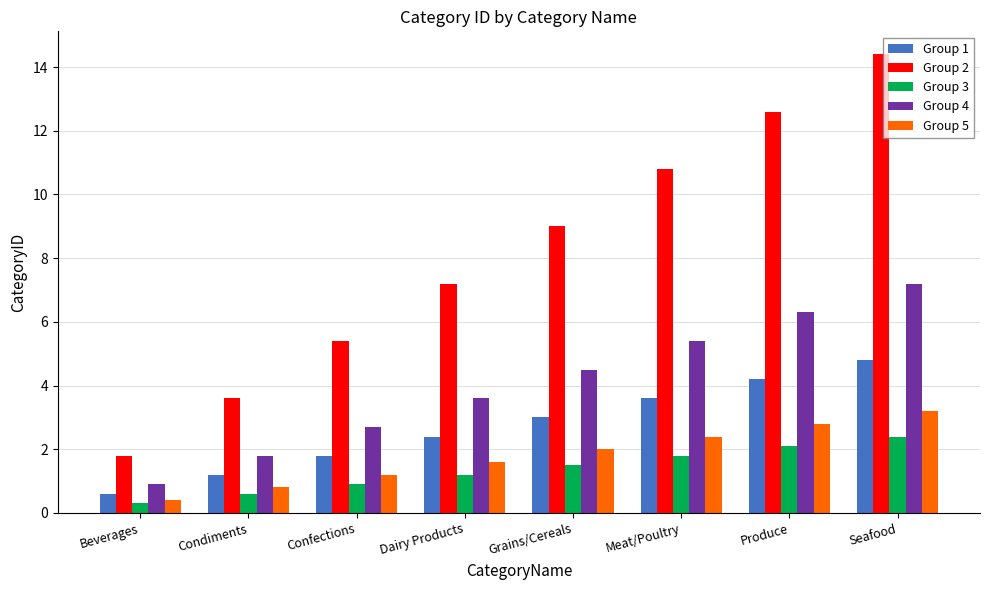

What is the label of the 2nd bar from the right?

Produce